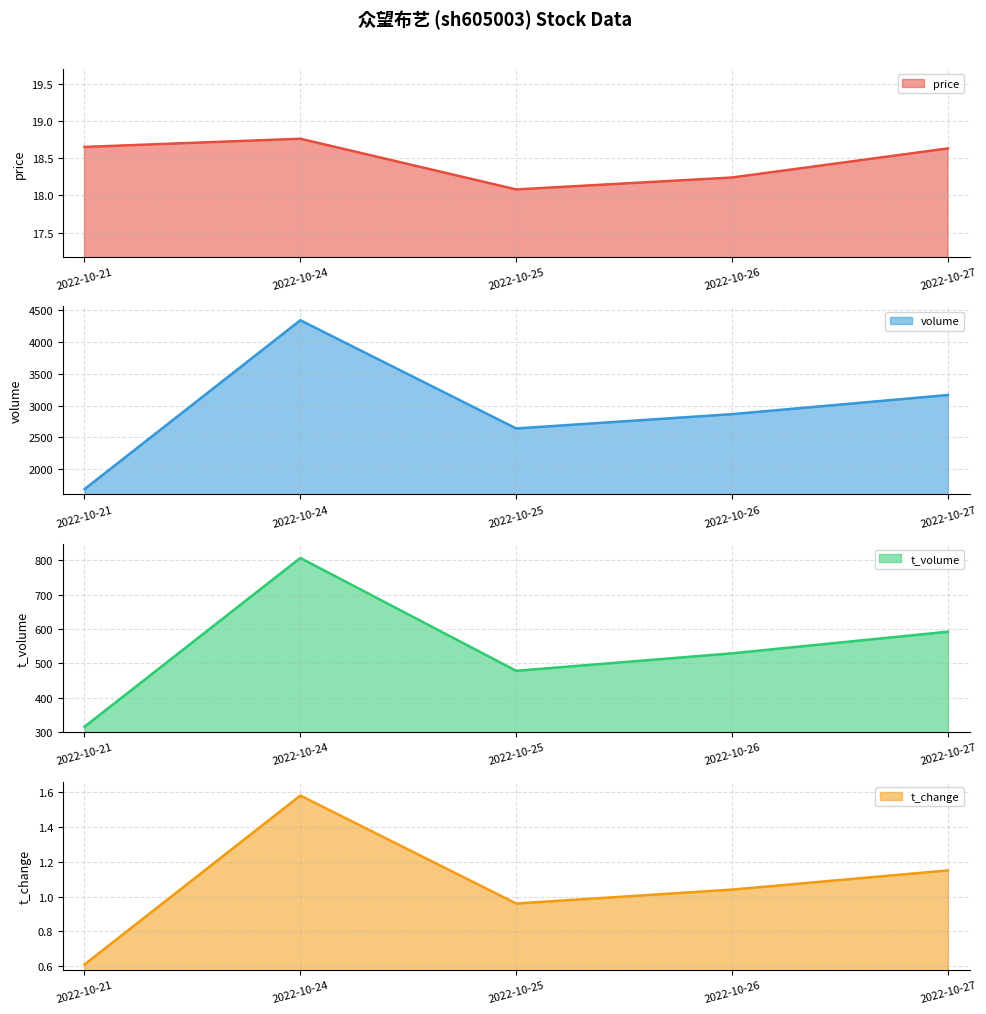

How many lines are shown in the chart?

4